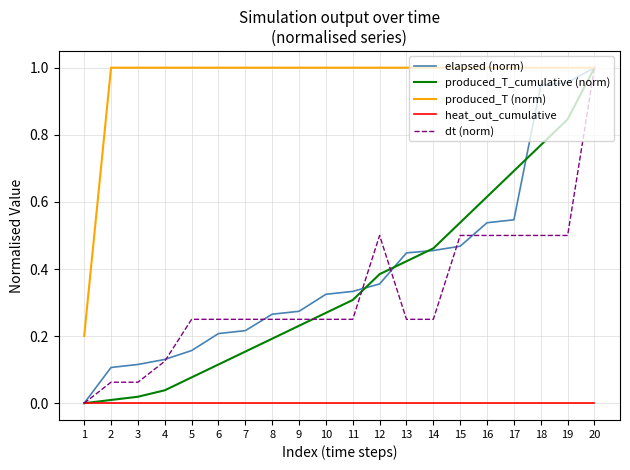

At 5, list the series in order from smallest to largest.

heat_out_cumulative, produced_T_cumulative (norm), elapsed (norm), dt (norm), produced_T (norm)